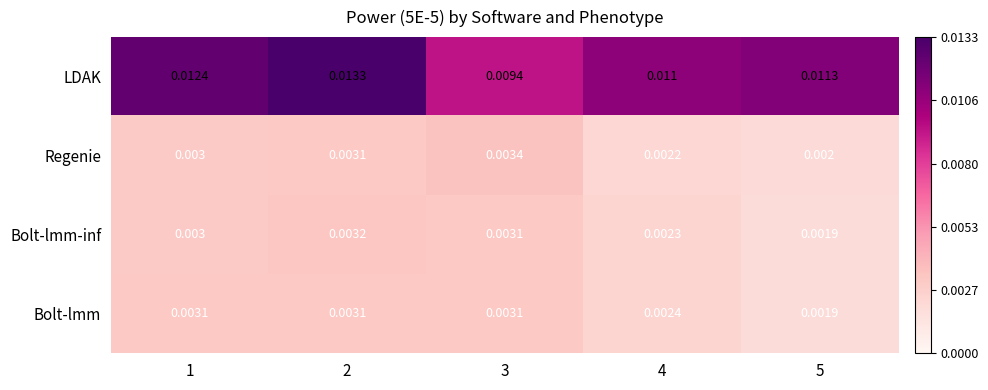

Is the value of Regenie at 5 greater than the value of Bolt-lmm-inf at 4?

No